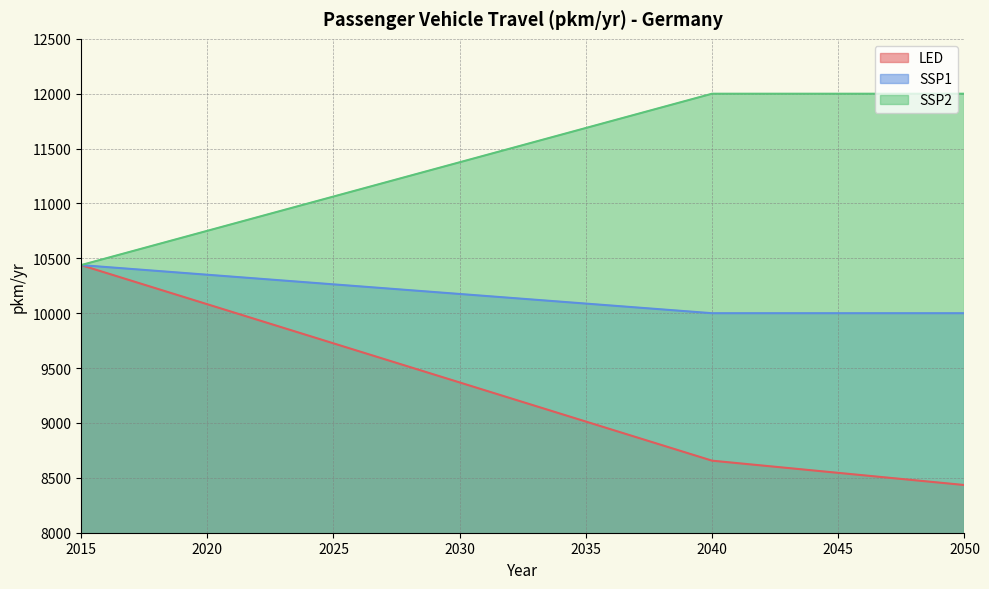

List the series in order of their overall mean, highest first.

SSP2, SSP1, LED